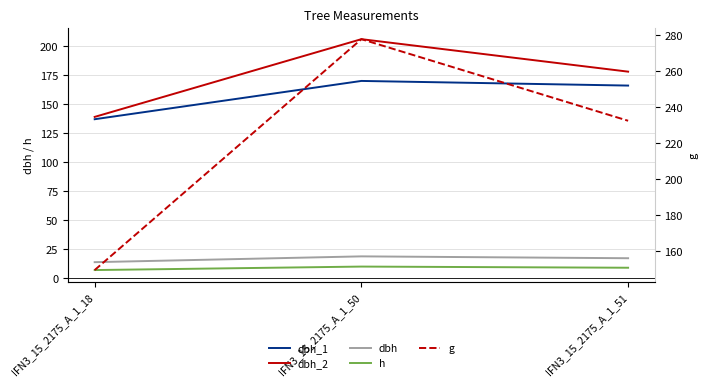

What is the difference between the highest and lowest values at IFN3_15_2175_A_1_50?

267.6